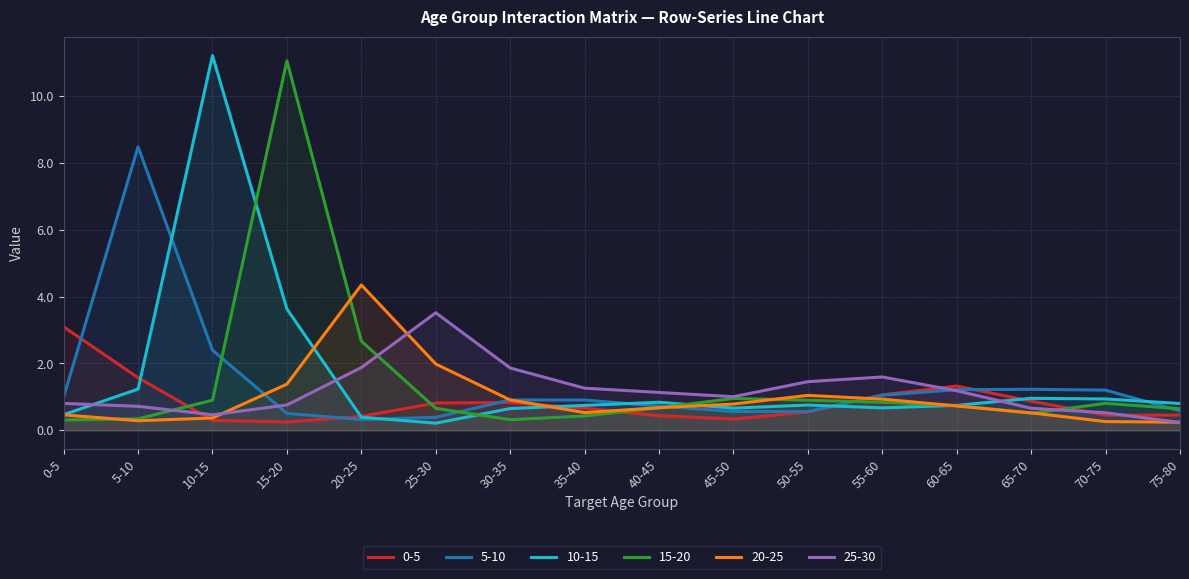

What is the difference between the second highest and minimum values in the 20-25 series?

1.7